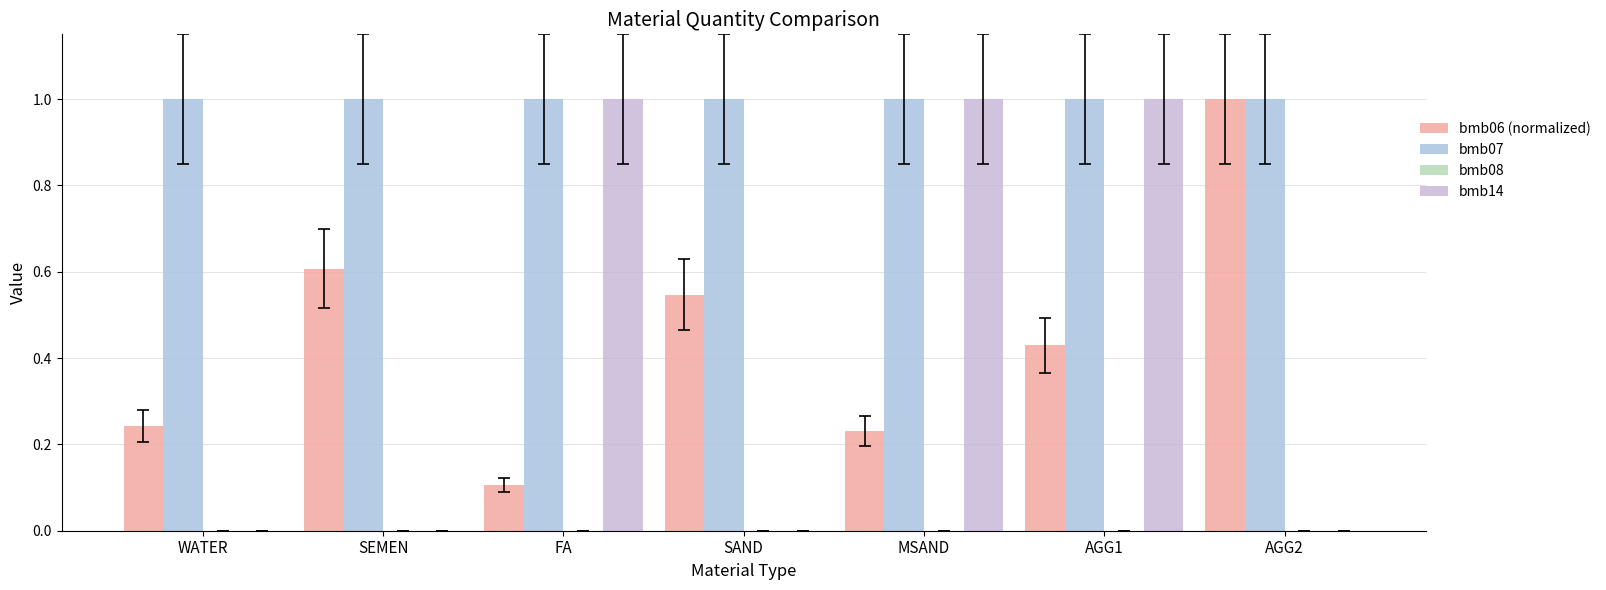

Reading left to right, extract all data points from this chart.

bmb06 (normalized): WATER=0.2	SEMEN=0.6	FA=0.1	SAND=0.5	MSAND=0.2	AGG1=0.4	AGG2=1.0
bmb07: WATER=1.0	SEMEN=1.0	FA=1.0	SAND=1.0	MSAND=1.0	AGG1=1.0	AGG2=1.0
bmb08: WATER=0.0	SEMEN=0.0	FA=0.0	SAND=0.0	MSAND=0.0	AGG1=0.0	AGG2=0.0
bmb14: WATER=0.0	SEMEN=0.0	FA=1.0	SAND=0.0	MSAND=1.0	AGG1=1.0	AGG2=0.0